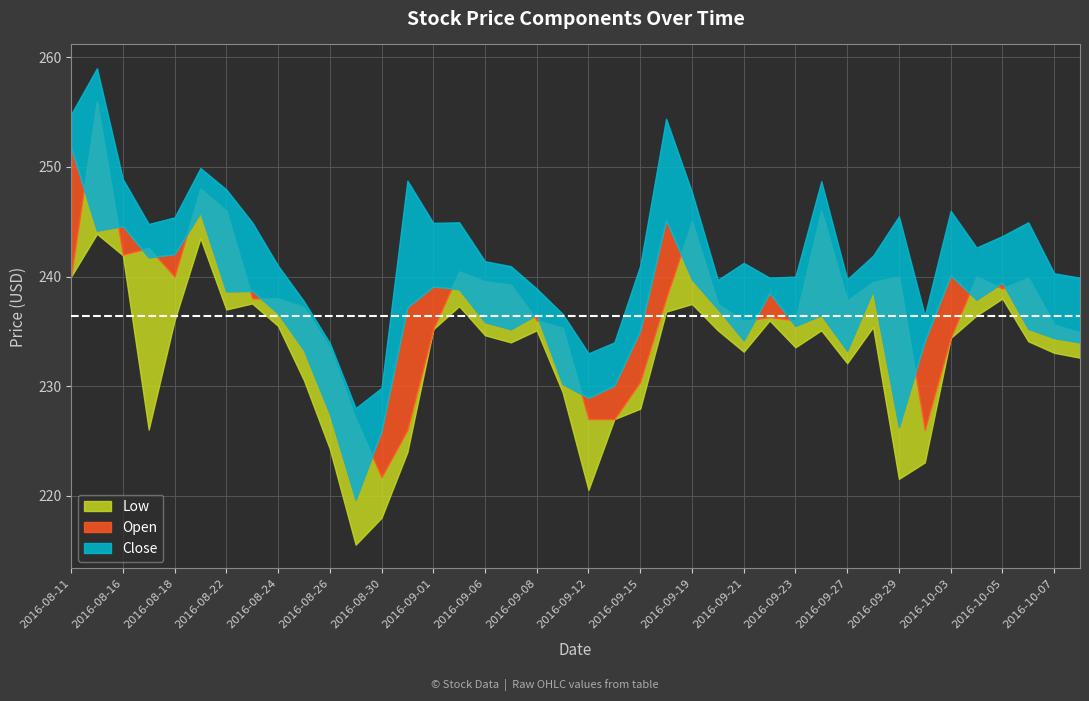

True or false: Low and Open intersect in this chart.

False